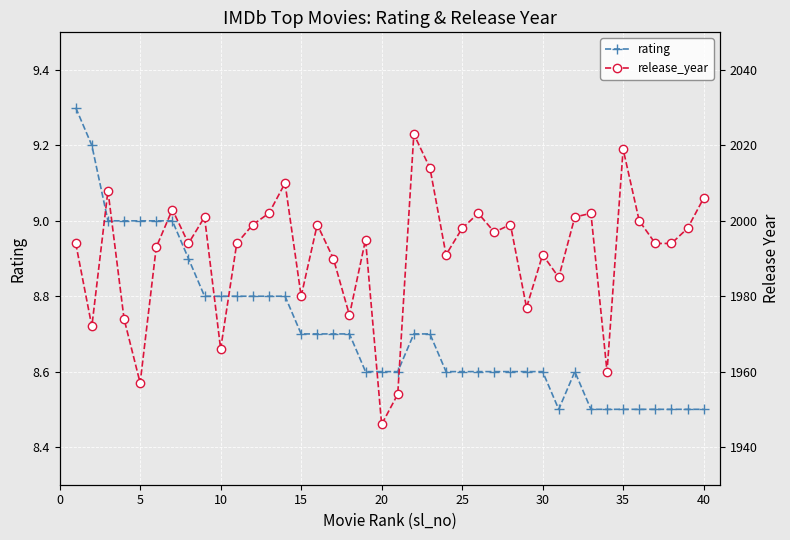

The value of rating at 20 is 4.1. True or false?

False